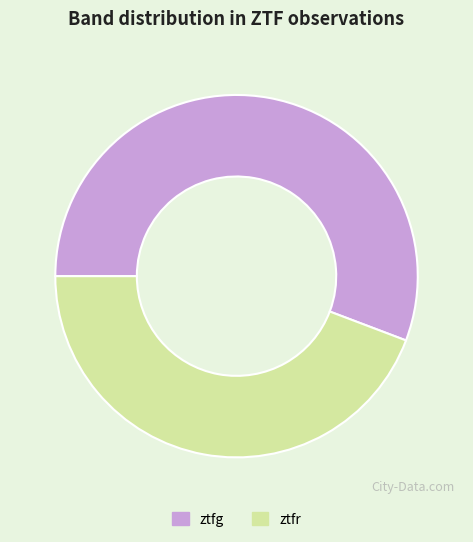

The ztfg slice represents 62% of the pie. True or false?

False